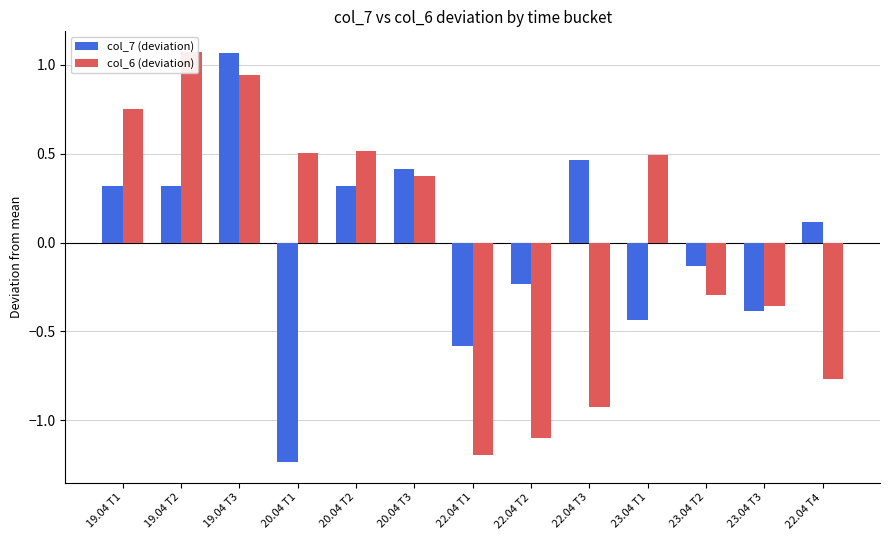

Reading left to right, what are all the values shown in this chart?

col_7 (deviation): 19.04 T1=0.3	19.04 T2=0.3	19.04 T3=1.1	20.04 T1=-1.2	20.04 T2=0.3	20.04 T3=0.4	22.04 T1=-0.6	22.04 T2=-0.2	22.04 T3=0.5	23.04 T1=-0.4	23.04 T2=-0.1	23.04 T3=-0.4	22.04 T4=0.1
col_6 (deviation): 19.04 T1=0.8	19.04 T2=1.1	19.04 T3=0.9	20.04 T1=0.5	20.04 T2=0.5	20.04 T3=0.4	22.04 T1=-1.2	22.04 T2=-1.1	22.04 T3=-0.9	23.04 T1=0.5	23.04 T2=-0.3	23.04 T3=-0.4	22.04 T4=-0.8